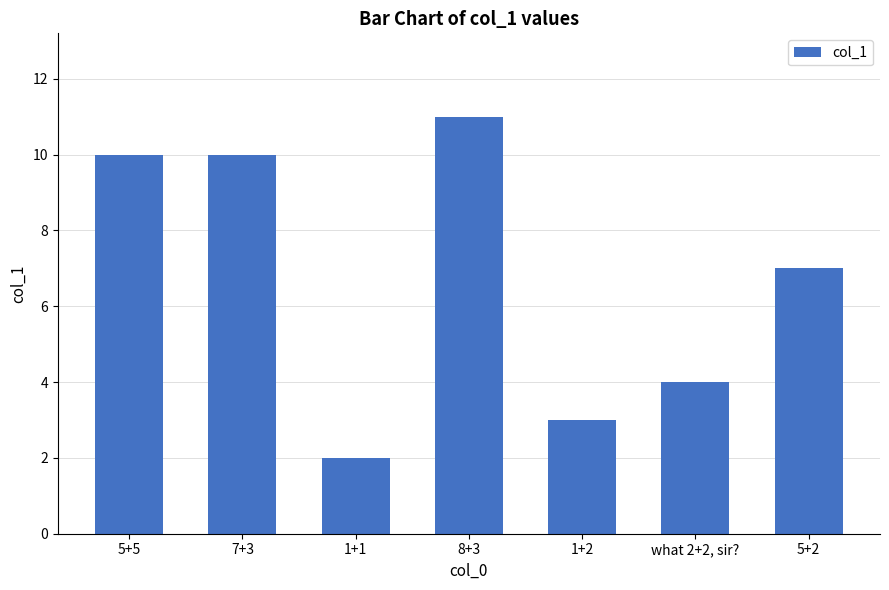

Reading left to right, transcribe all the data shown in this chart.

10	10	2	11	3	4	7